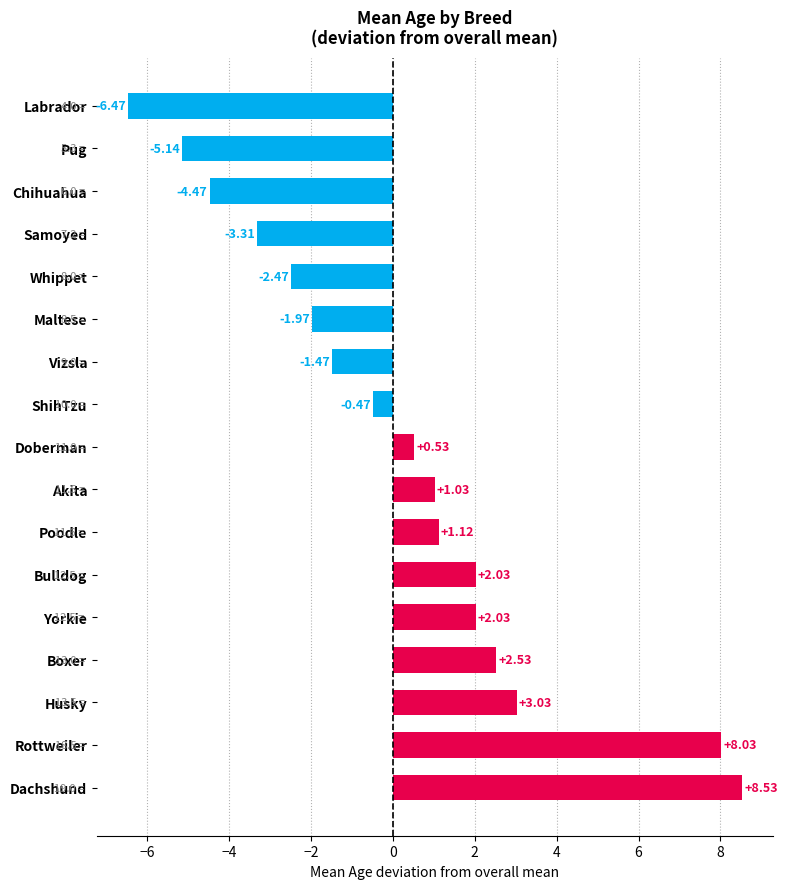

Are the bars horizontal?

Yes